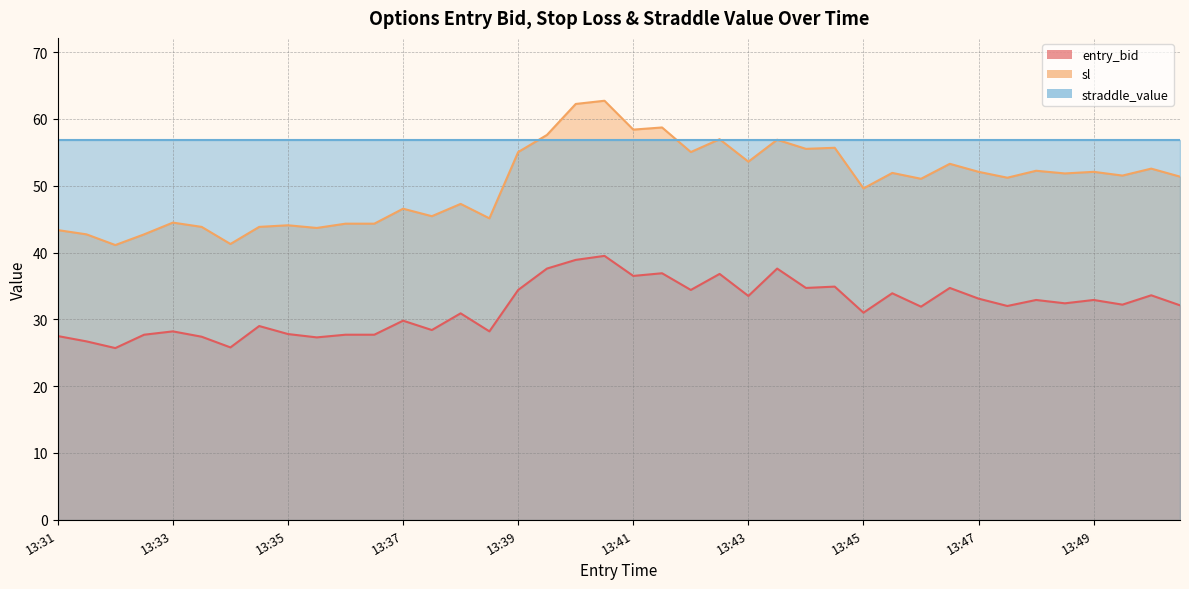

Which series has the largest range (max minus min)?

sl